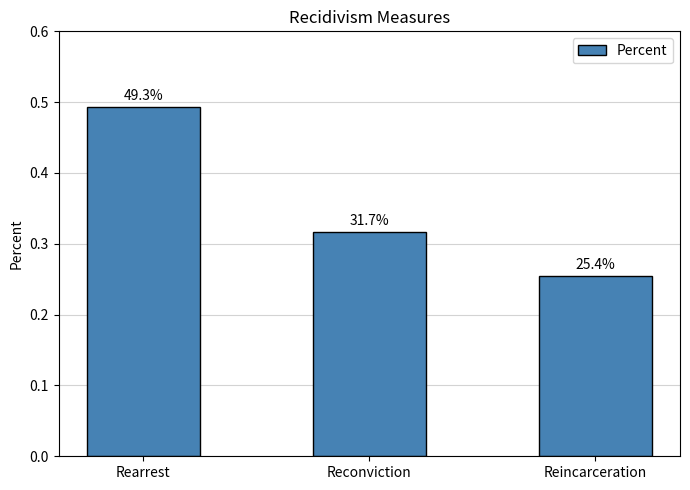

Rank the categories by value from highest to lowest.

Rearrest, Reconviction, Reincarceration